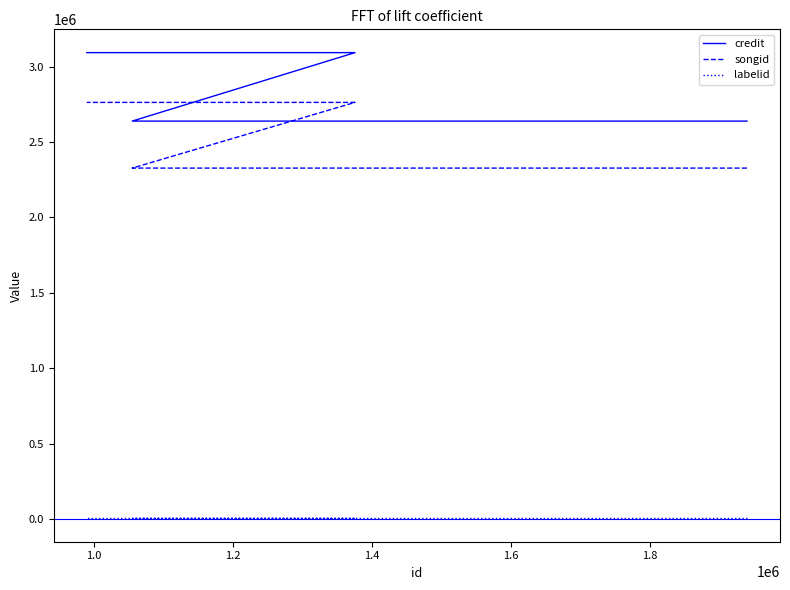

What is the minimum value shown in the chart?

3267